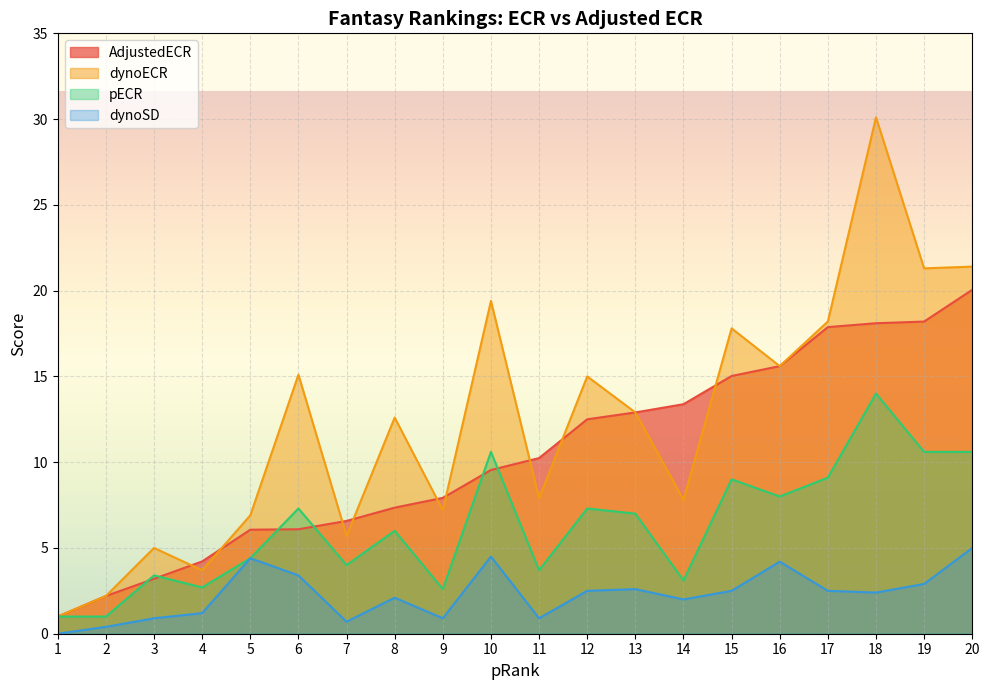

Which series has the widest spread of values?

dynoECR